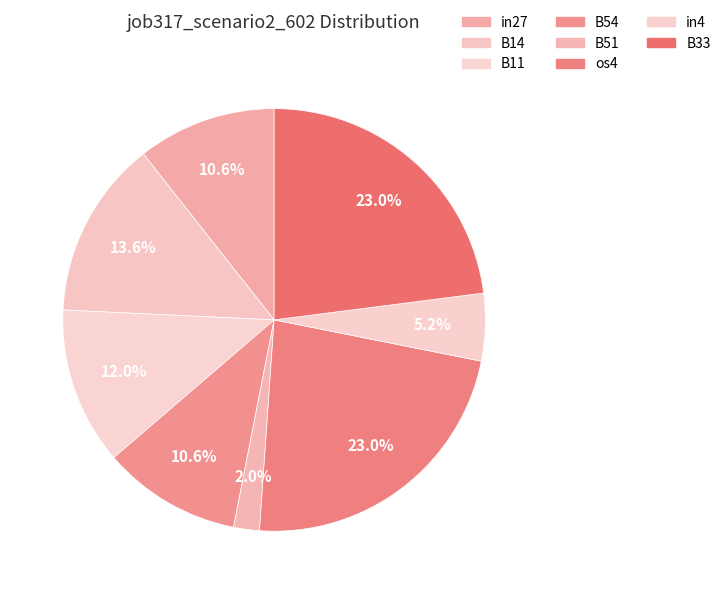

What is the smallest slice in the pie chart?

B51